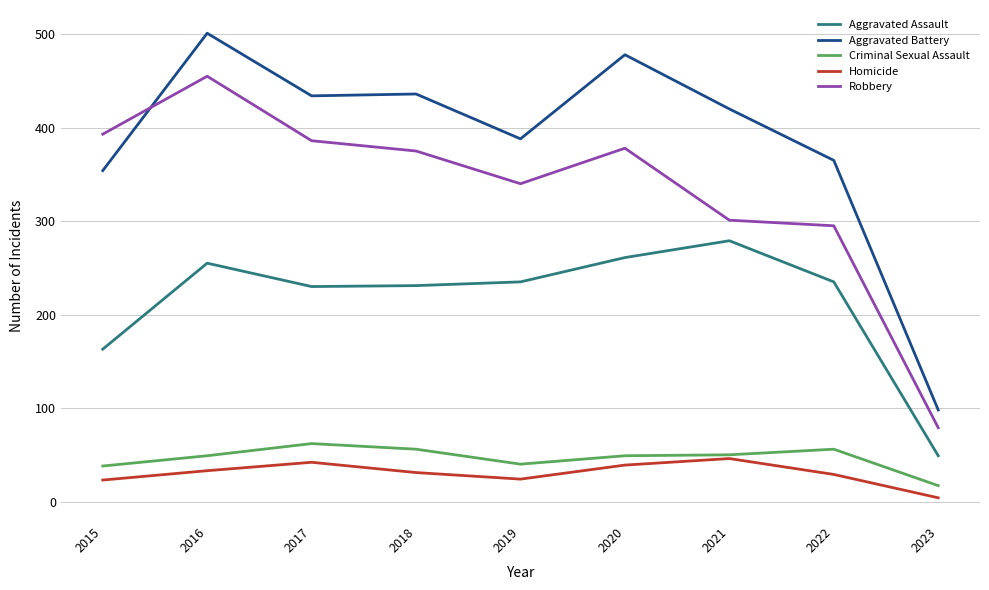

True or false: Homicide and Aggravated Battery cross at least once.

False